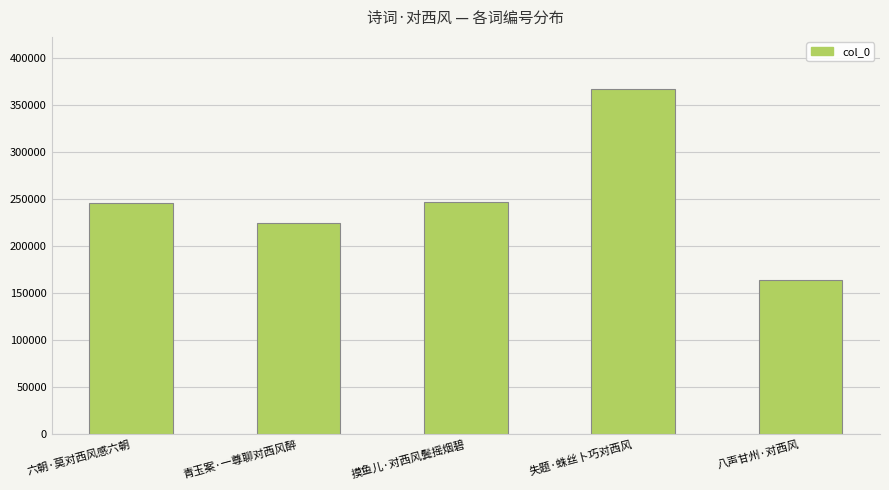

What is the approximate value at 六朝·莫对西风感六朝, to the nearest 100?

246600